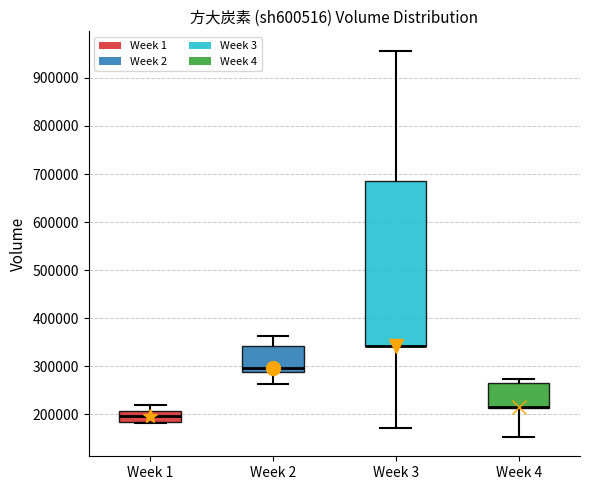

Where does the upper whisker of the box for Week 2 end on the y-axis? The values are not printed on the chart, so give them approximately, as read against the axis.

360000